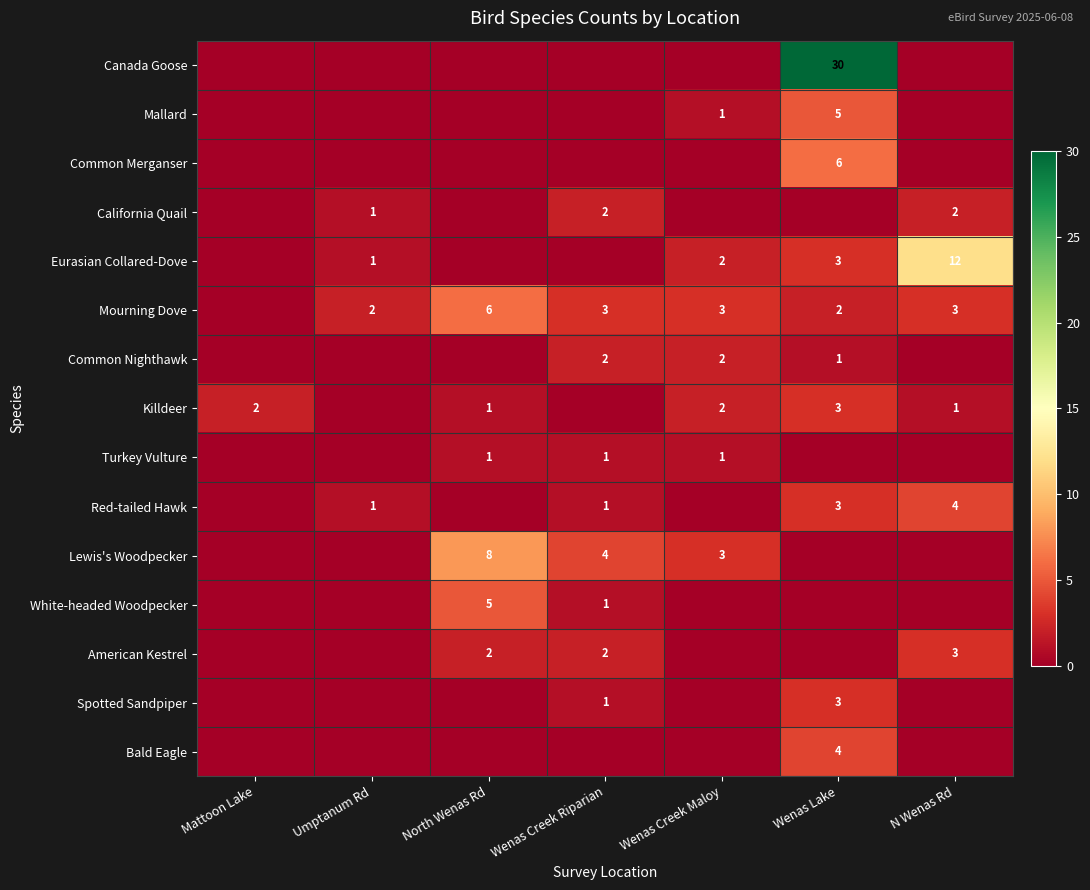

At which category does the chart reach its peak across all series?

Wenas Lake